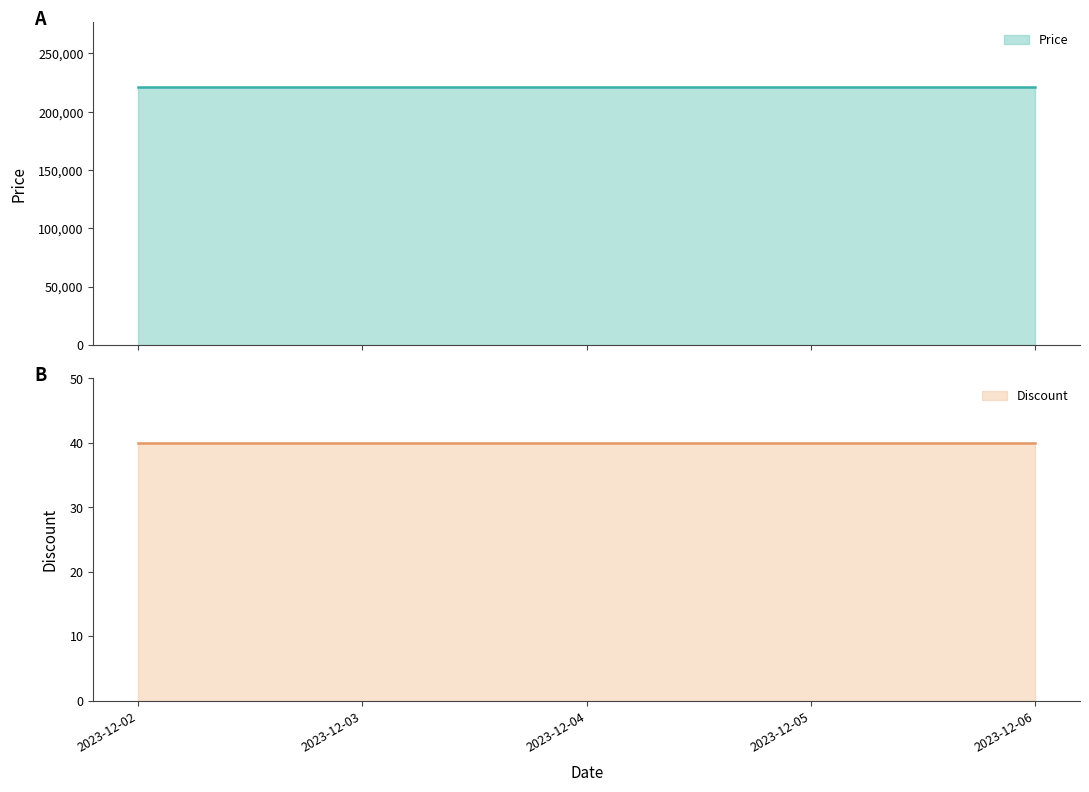

Which category has the lowest value across all series?

2023-12-02